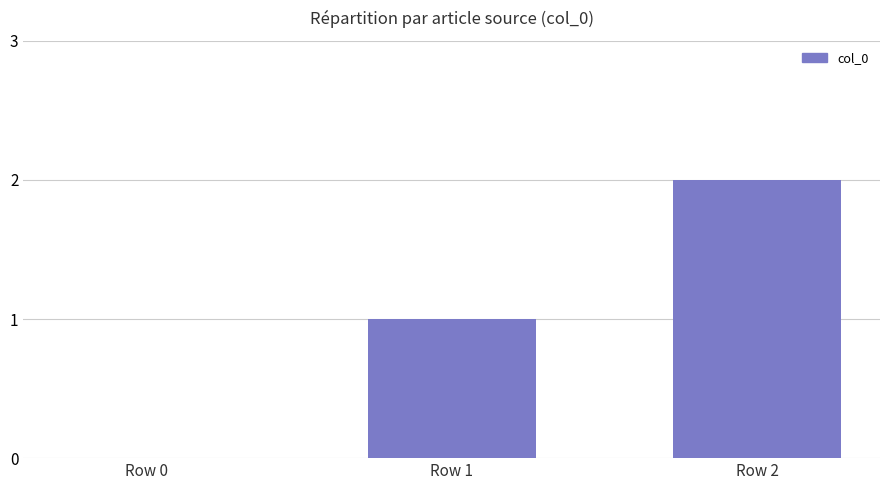

What is the change in value from Row 1 to Row 2?

+1